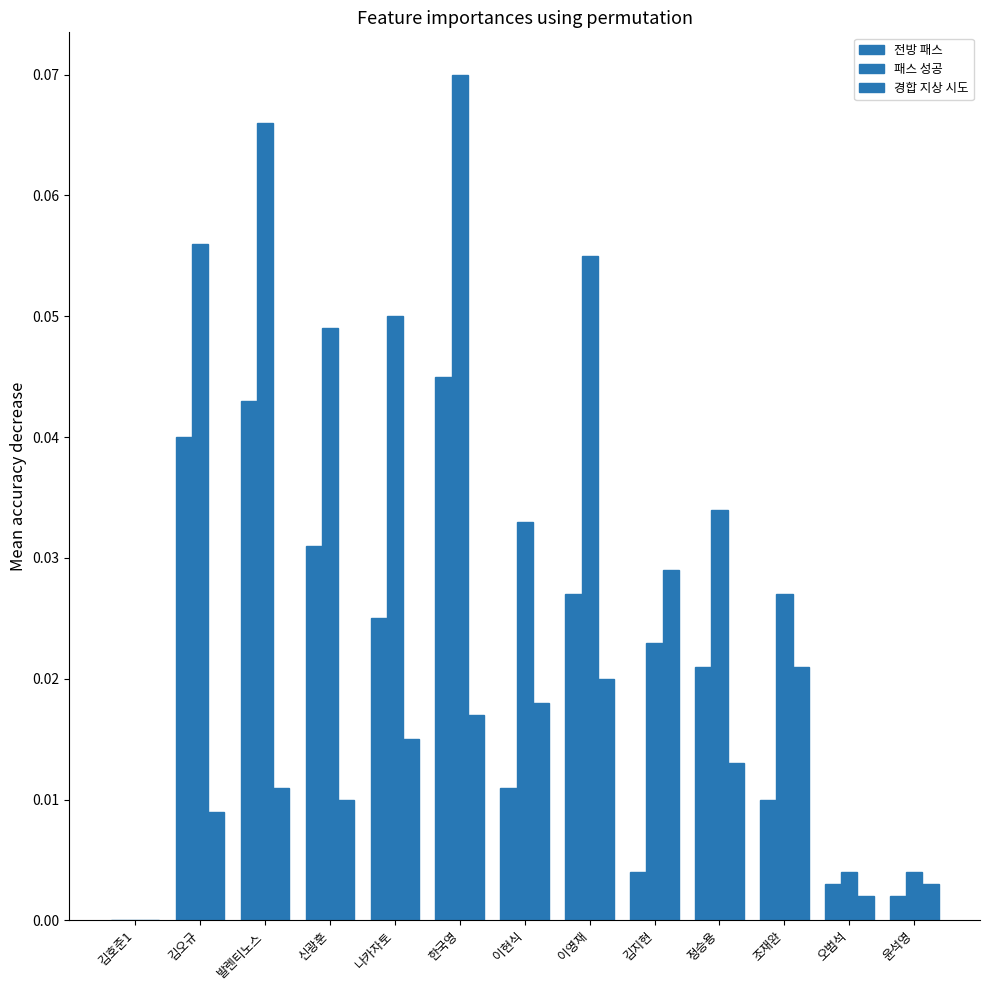

Rank the series by their average value, from highest to lowest.

패스 성공, 전방 패스, 경합 지상 시도